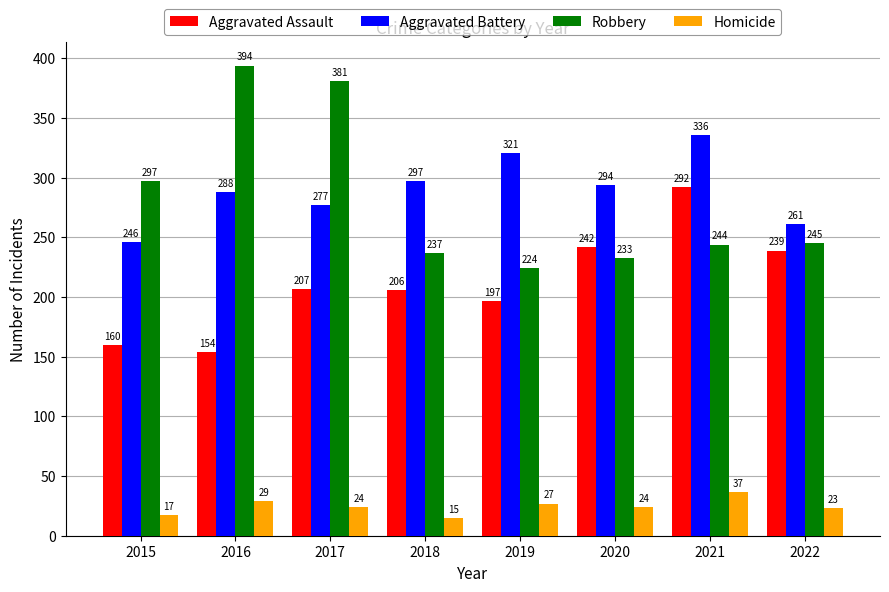

Which series has the largest total across all categories?

Aggravated Battery